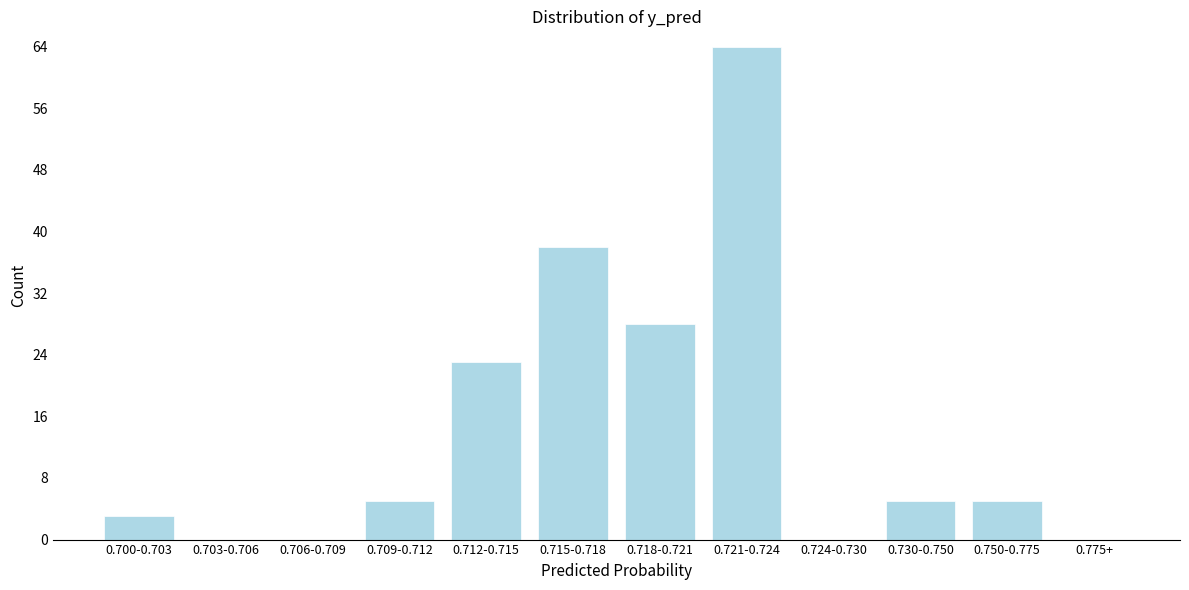

Reading left to right, extract all data points from this chart.

0.700-0.703=3	0.703-0.706=0	0.706-0.709=0	0.709-0.712=5	0.712-0.715=23	0.715-0.718=38	0.718-0.721=28	0.721-0.724=64	0.724-0.730=0	0.730-0.750=5	0.750-0.775=5	0.775+=0